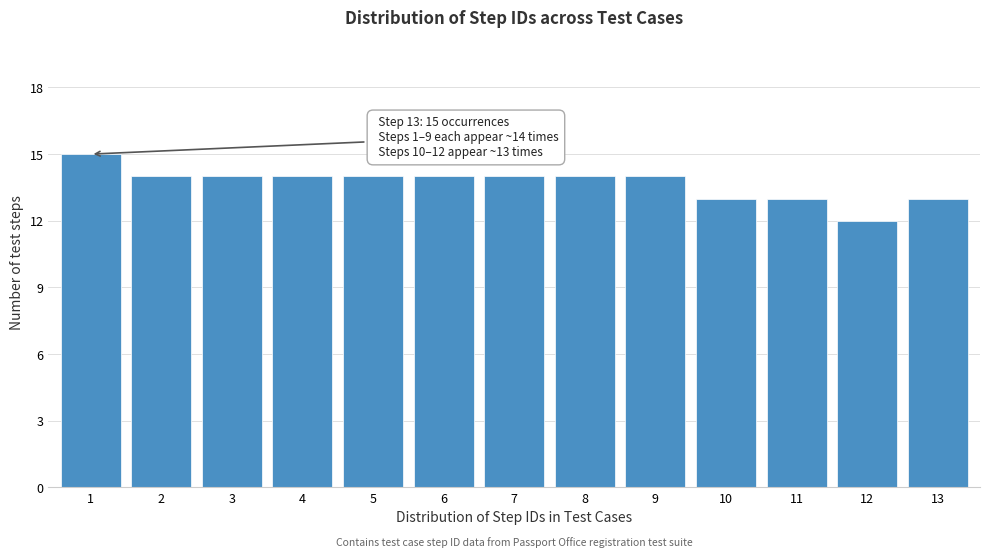

Reading left to right, extract all data points from this chart.

15	14	14	14	14	14	14	14	14	13	13	12	13